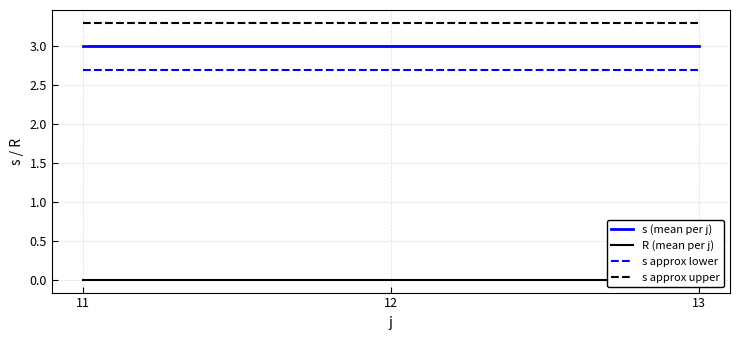

List the labels in order of s (mean per j) value, largest first.

11, 12, 13